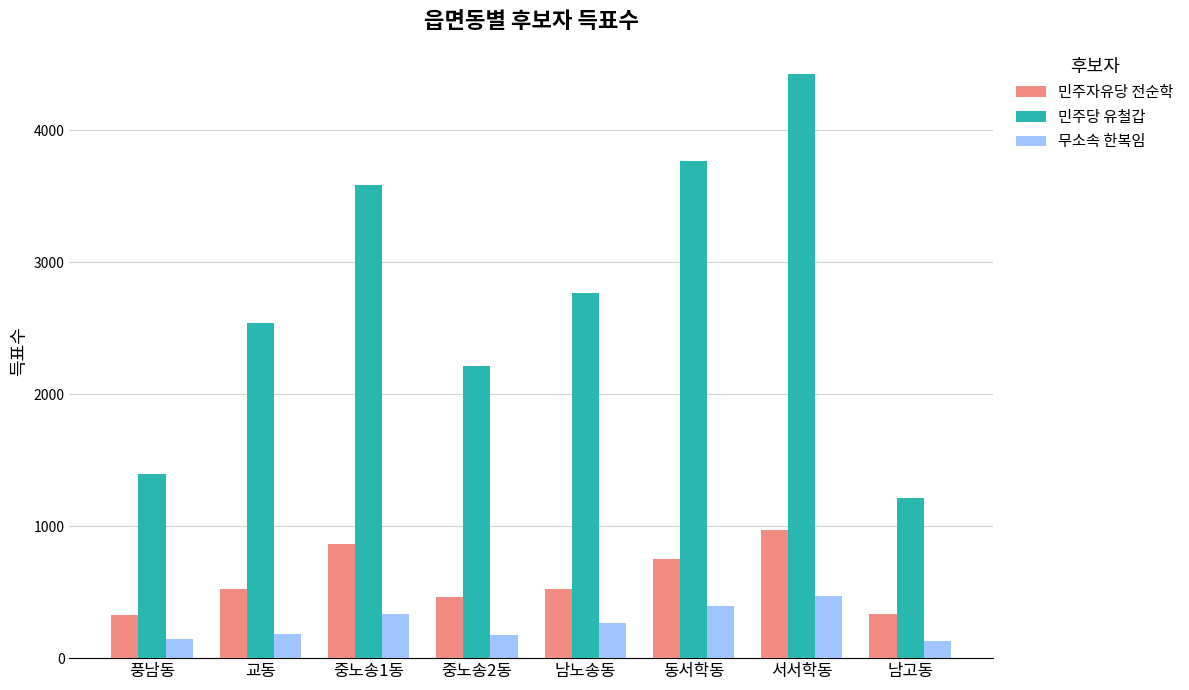

What is the maximum value for 무소속 한복임?

473